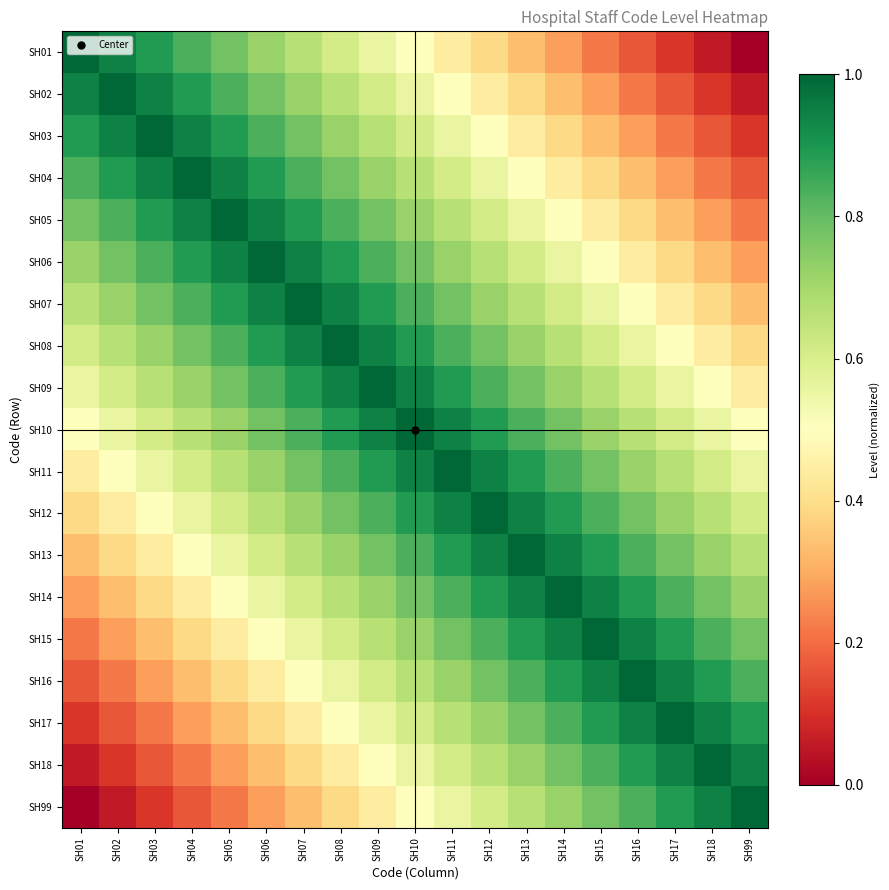

Reading right to left, extract all data points from this chart.

SH01: SH99=0.0	SH18=0.1	SH17=0.1	SH16=0.2	SH15=0.2	SH14=0.3	SH13=0.3	SH12=0.4	SH11=0.4	SH10=0.5	SH09=0.6	SH08=0.6	SH07=0.7	SH06=0.7	SH05=0.8	SH04=0.8	SH03=0.9	SH02=0.9	SH01=1.0
SH02: SH99=0.1	SH18=0.1	SH17=0.2	SH16=0.2	SH15=0.3	SH14=0.3	SH13=0.4	SH12=0.4	SH11=0.5	SH10=0.6	SH09=0.6	SH08=0.7	SH07=0.7	SH06=0.8	SH05=0.8	SH04=0.9	SH03=0.9	SH02=1.0	SH01=0.9
SH03: SH99=0.1	SH18=0.2	SH17=0.2	SH16=0.3	SH15=0.3	SH14=0.4	SH13=0.4	SH12=0.5	SH11=0.6	SH10=0.6	SH09=0.7	SH08=0.7	SH07=0.8	SH06=0.8	SH05=0.9	SH04=0.9	SH03=1.0	SH02=0.9	SH01=0.9
SH04: SH99=0.2	SH18=0.2	SH17=0.3	SH16=0.3	SH15=0.4	SH14=0.4	SH13=0.5	SH12=0.6	SH11=0.6	SH10=0.7	SH09=0.7	SH08=0.8	SH07=0.8	SH06=0.9	SH05=0.9	SH04=1.0	SH03=0.9	SH02=0.9	SH01=0.8
SH05: SH99=0.2	SH18=0.3	SH17=0.3	SH16=0.4	SH15=0.4	SH14=0.5	SH13=0.6	SH12=0.6	SH11=0.7	SH10=0.7	SH09=0.8	SH08=0.8	SH07=0.9	SH06=0.9	SH05=1.0	SH04=0.9	SH03=0.9	SH02=0.8	SH01=0.8
SH06: SH99=0.3	SH18=0.3	SH17=0.4	SH16=0.4	SH15=0.5	SH14=0.6	SH13=0.6	SH12=0.7	SH11=0.7	SH10=0.8	SH09=0.8	SH08=0.9	SH07=0.9	SH06=1.0	SH05=0.9	SH04=0.9	SH03=0.8	SH02=0.8	SH01=0.7
SH07: SH99=0.3	SH18=0.4	SH17=0.4	SH16=0.5	SH15=0.6	SH14=0.6	SH13=0.7	SH12=0.7	SH11=0.8	SH10=0.8	SH09=0.9	SH08=0.9	SH07=1.0	SH06=0.9	SH05=0.9	SH04=0.8	SH03=0.8	SH02=0.7	SH01=0.7
SH08: SH99=0.4	SH18=0.4	SH17=0.5	SH16=0.6	SH15=0.6	SH14=0.7	SH13=0.7	SH12=0.8	SH11=0.8	SH10=0.9	SH09=0.9	SH08=1.0	SH07=0.9	SH06=0.9	SH05=0.8	SH04=0.8	SH03=0.7	SH02=0.7	SH01=0.6
SH09: SH99=0.4	SH18=0.5	SH17=0.6	SH16=0.6	SH15=0.7	SH14=0.7	SH13=0.8	SH12=0.8	SH11=0.9	SH10=0.9	SH09=1.0	SH08=0.9	SH07=0.9	SH06=0.8	SH05=0.8	SH04=0.7	SH03=0.7	SH02=0.6	SH01=0.6
SH10: SH99=0.5	SH18=0.6	SH17=0.6	SH16=0.7	SH15=0.7	SH14=0.8	SH13=0.8	SH12=0.9	SH11=0.9	SH10=1.0	SH09=0.9	SH08=0.9	SH07=0.8	SH06=0.8	SH05=0.7	SH04=0.7	SH03=0.6	SH02=0.6	SH01=0.5
SH11: SH99=0.6	SH18=0.6	SH17=0.7	SH16=0.7	SH15=0.8	SH14=0.8	SH13=0.9	SH12=0.9	SH11=1.0	SH10=0.9	SH09=0.9	SH08=0.8	SH07=0.8	SH06=0.7	SH05=0.7	SH04=0.6	SH03=0.6	SH02=0.5	SH01=0.4
SH12: SH99=0.6	SH18=0.7	SH17=0.7	SH16=0.8	SH15=0.8	SH14=0.9	SH13=0.9	SH12=1.0	SH11=0.9	SH10=0.9	SH09=0.8	SH08=0.8	SH07=0.7	SH06=0.7	SH05=0.6	SH04=0.6	SH03=0.5	SH02=0.4	SH01=0.4
SH13: SH99=0.7	SH18=0.7	SH17=0.8	SH16=0.8	SH15=0.9	SH14=0.9	SH13=1.0	SH12=0.9	SH11=0.9	SH10=0.8	SH09=0.8	SH08=0.7	SH07=0.7	SH06=0.6	SH05=0.6	SH04=0.5	SH03=0.4	SH02=0.4	SH01=0.3
SH14: SH99=0.7	SH18=0.8	SH17=0.8	SH16=0.9	SH15=0.9	SH14=1.0	SH13=0.9	SH12=0.9	SH11=0.8	SH10=0.8	SH09=0.7	SH08=0.7	SH07=0.6	SH06=0.6	SH05=0.5	SH04=0.4	SH03=0.4	SH02=0.3	SH01=0.3
SH15: SH99=0.8	SH18=0.8	SH17=0.9	SH16=0.9	SH15=1.0	SH14=0.9	SH13=0.9	SH12=0.8	SH11=0.8	SH10=0.7	SH09=0.7	SH08=0.6	SH07=0.6	SH06=0.5	SH05=0.4	SH04=0.4	SH03=0.3	SH02=0.3	SH01=0.2
SH16: SH99=0.8	SH18=0.9	SH17=0.9	SH16=1.0	SH15=0.9	SH14=0.9	SH13=0.8	SH12=0.8	SH11=0.7	SH10=0.7	SH09=0.6	SH08=0.6	SH07=0.5	SH06=0.4	SH05=0.4	SH04=0.3	SH03=0.3	SH02=0.2	SH01=0.2
SH17: SH99=0.9	SH18=0.9	SH17=1.0	SH16=0.9	SH15=0.9	SH14=0.8	SH13=0.8	SH12=0.7	SH11=0.7	SH10=0.6	SH09=0.6	SH08=0.5	SH07=0.4	SH06=0.4	SH05=0.3	SH04=0.3	SH03=0.2	SH02=0.2	SH01=0.1
SH18: SH99=0.9	SH18=1.0	SH17=0.9	SH16=0.9	SH15=0.8	SH14=0.8	SH13=0.7	SH12=0.7	SH11=0.6	SH10=0.6	SH09=0.5	SH08=0.4	SH07=0.4	SH06=0.3	SH05=0.3	SH04=0.2	SH03=0.2	SH02=0.1	SH01=0.1
SH99: SH99=1.0	SH18=0.9	SH17=0.9	SH16=0.8	SH15=0.8	SH14=0.7	SH13=0.7	SH12=0.6	SH11=0.6	SH10=0.5	SH09=0.4	SH08=0.4	SH07=0.3	SH06=0.3	SH05=0.2	SH04=0.2	SH03=0.1	SH02=0.1	SH01=0.0